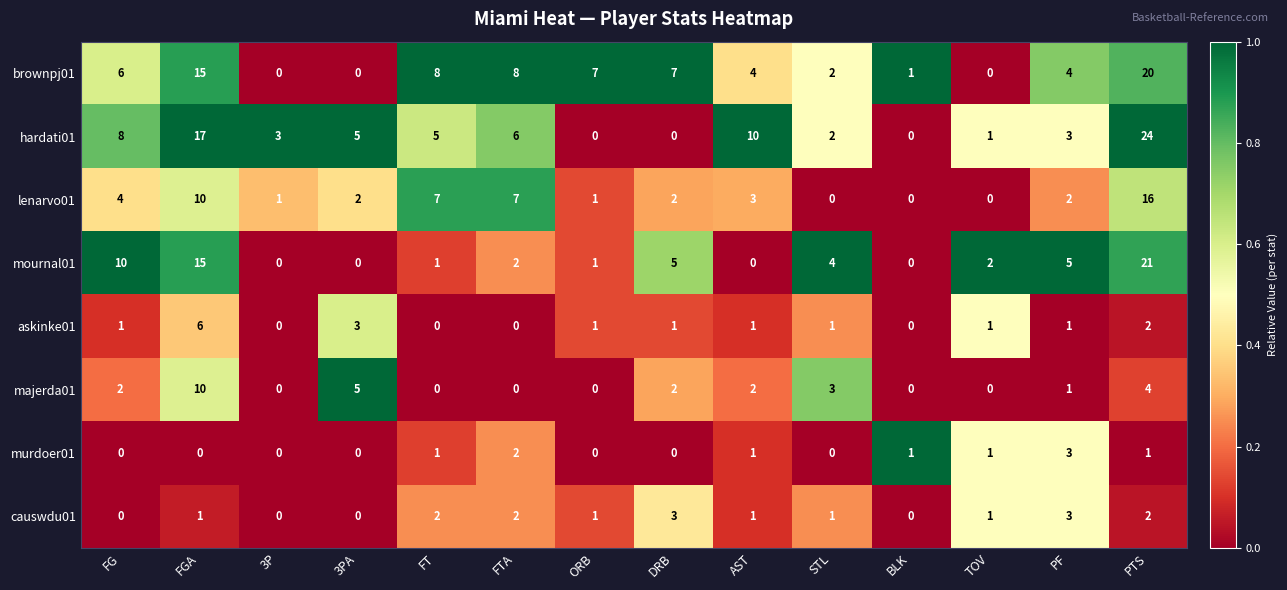

Between ORB and PTS, which series saw the biggest shift?

hardati01